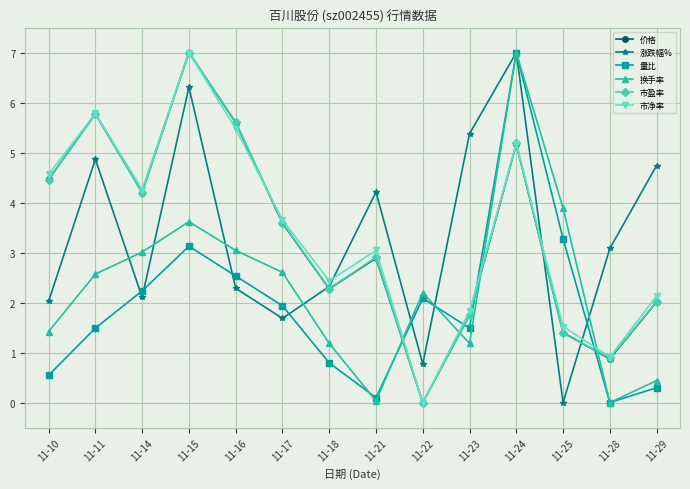

True or false: 换手率 has more than 2 points higher than both neighbors.

True